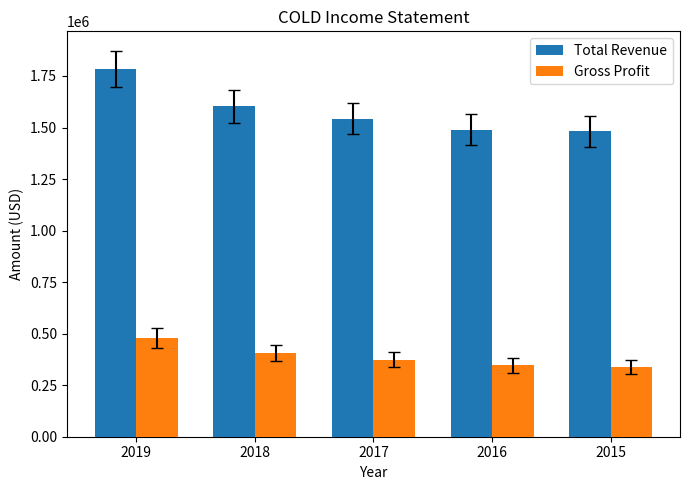

What is the difference between the second highest and second lowest values in the Gross Profit series?

60000